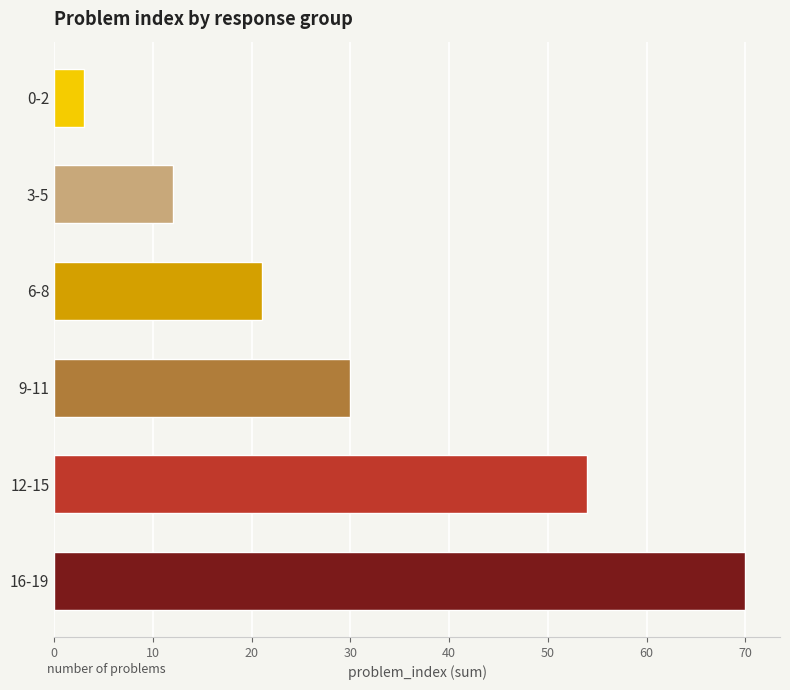

Is it true that the value at 3-5 is 8?

False